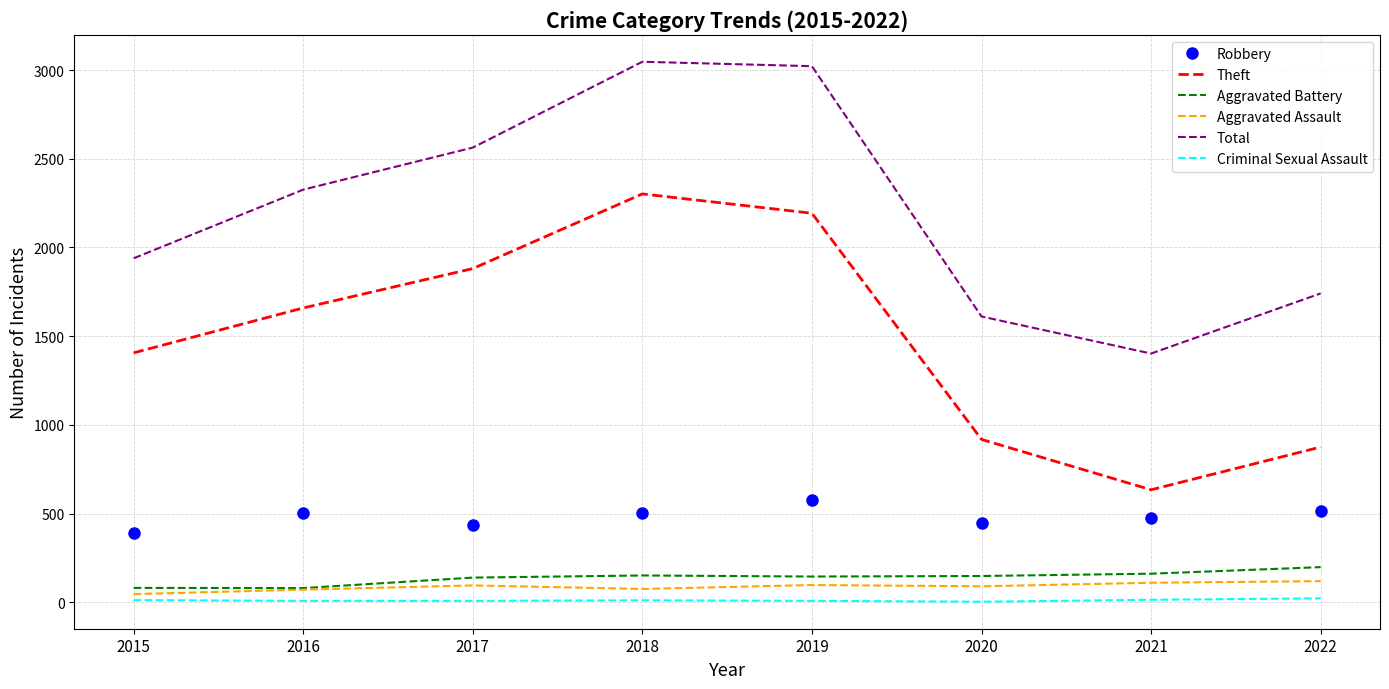

How many values in the Criminal Sexual Assault series are below 11?

4